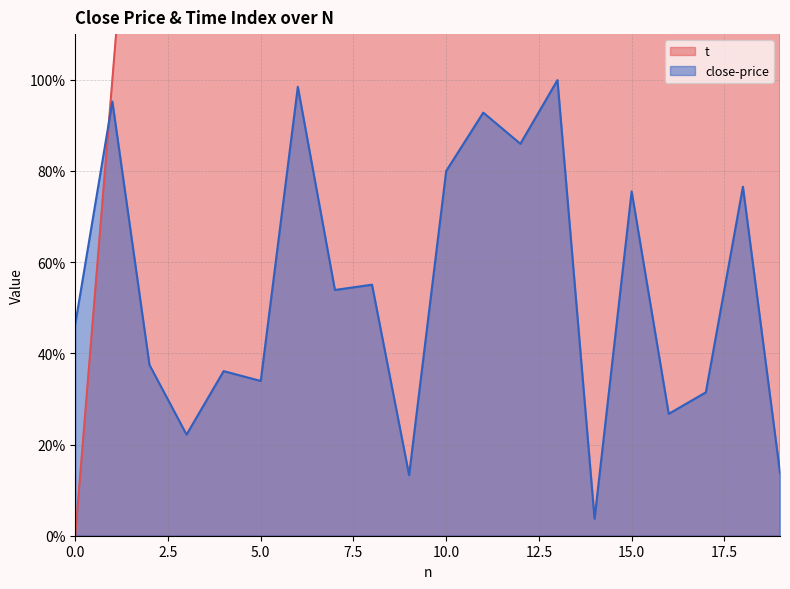

At which label does close-price reach its peak?

13